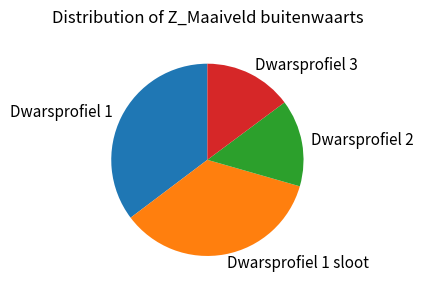

Between Dwarsprofiel 1 sloot and Dwarsprofiel 2, which is larger?

Dwarsprofiel 1 sloot